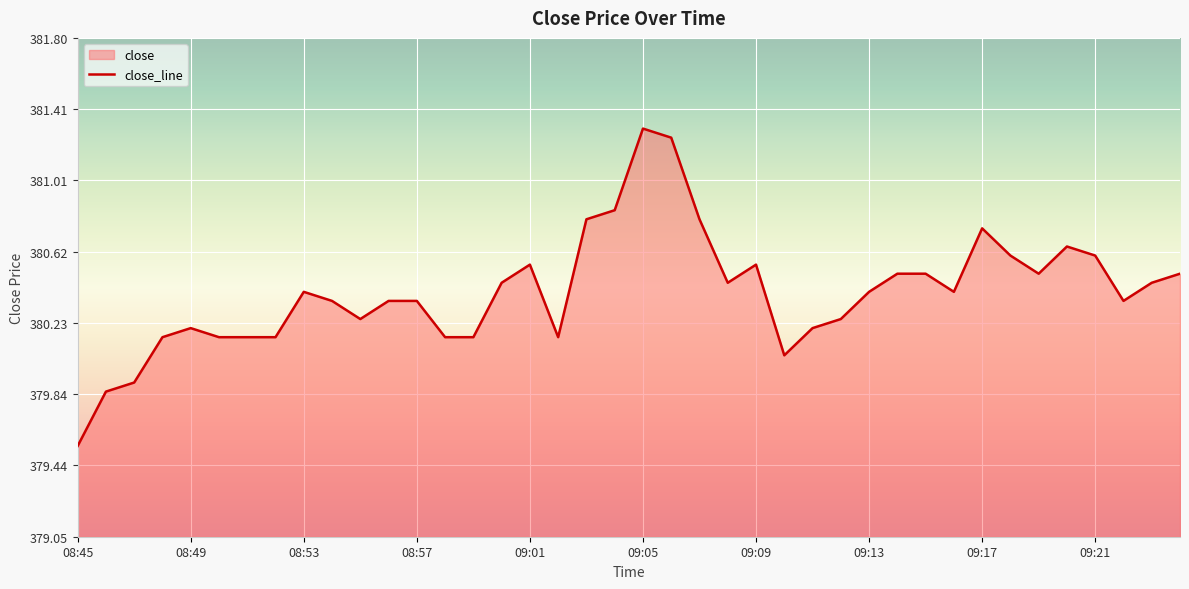

Which category has the lowest value across all series?

08:45